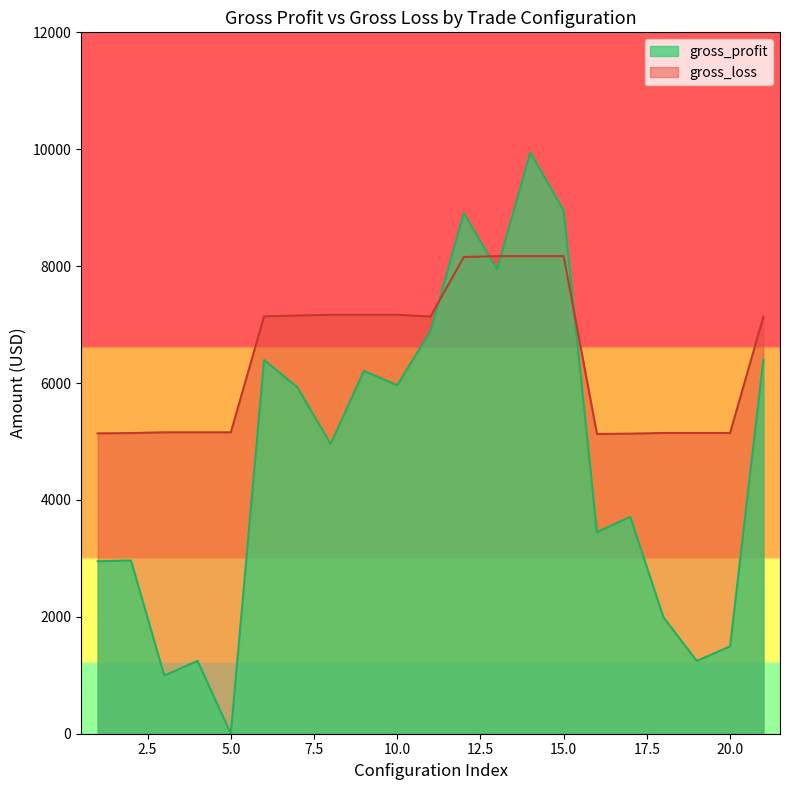

Where does the gross_loss series first go above 7132?

6